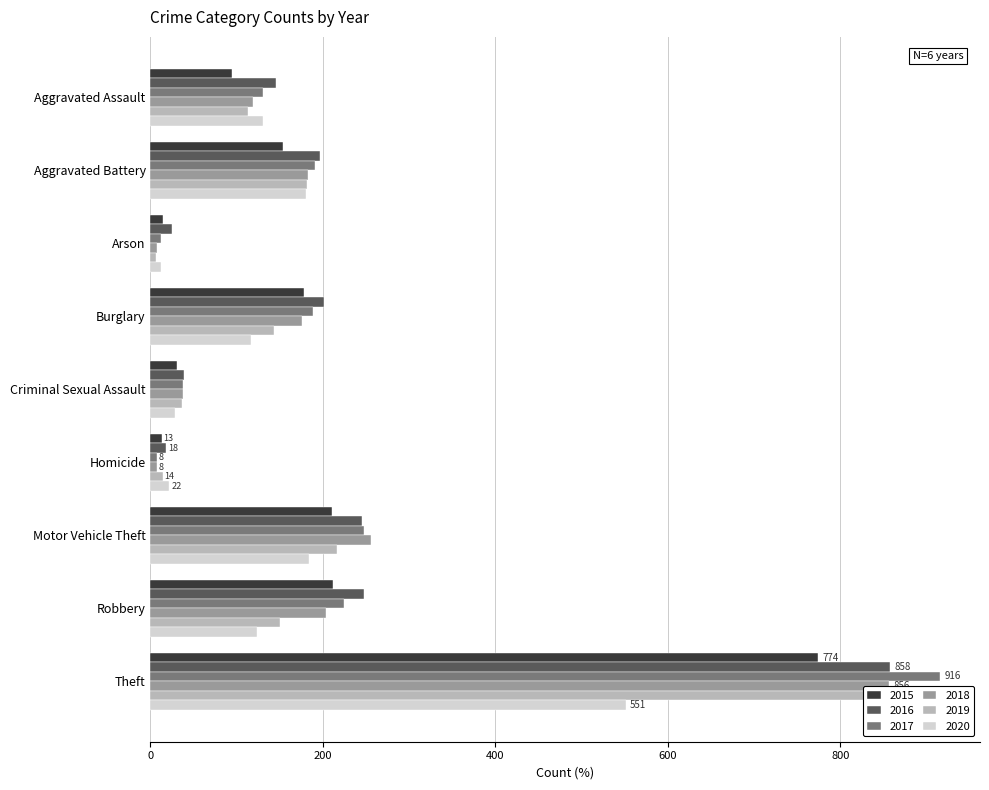

At which category is the sum across all series the highest?

Theft